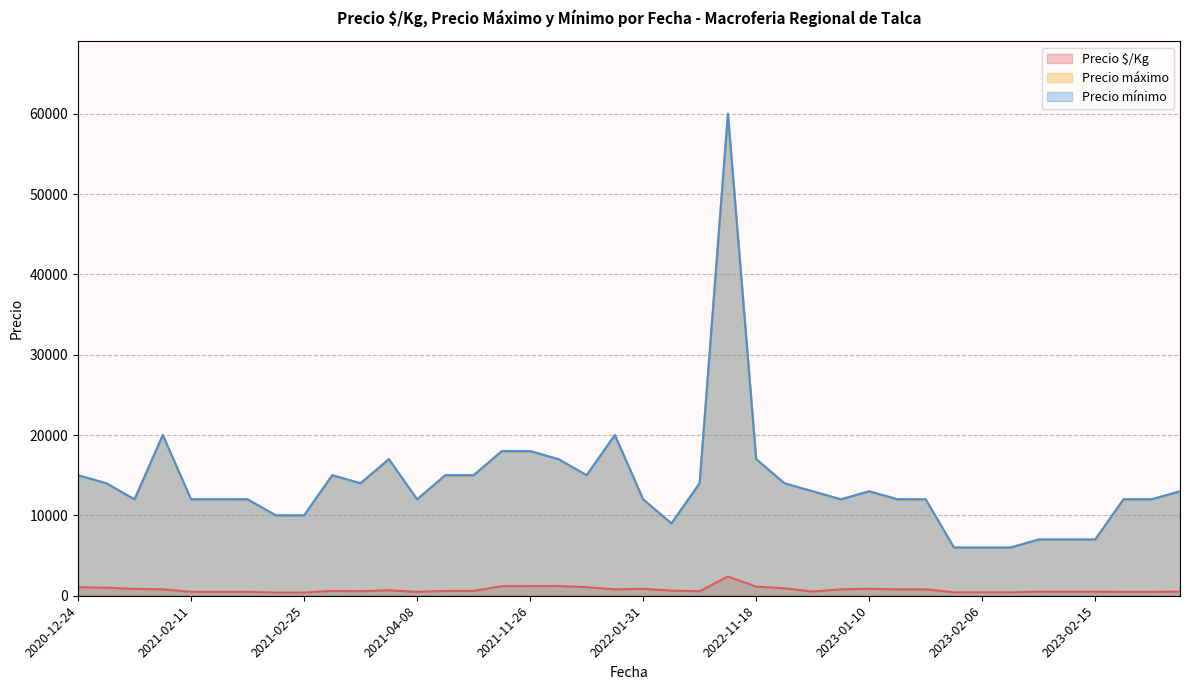

What are all the series names shown in the legend?

Precio $/Kg, Precio máximo, Precio mínimo